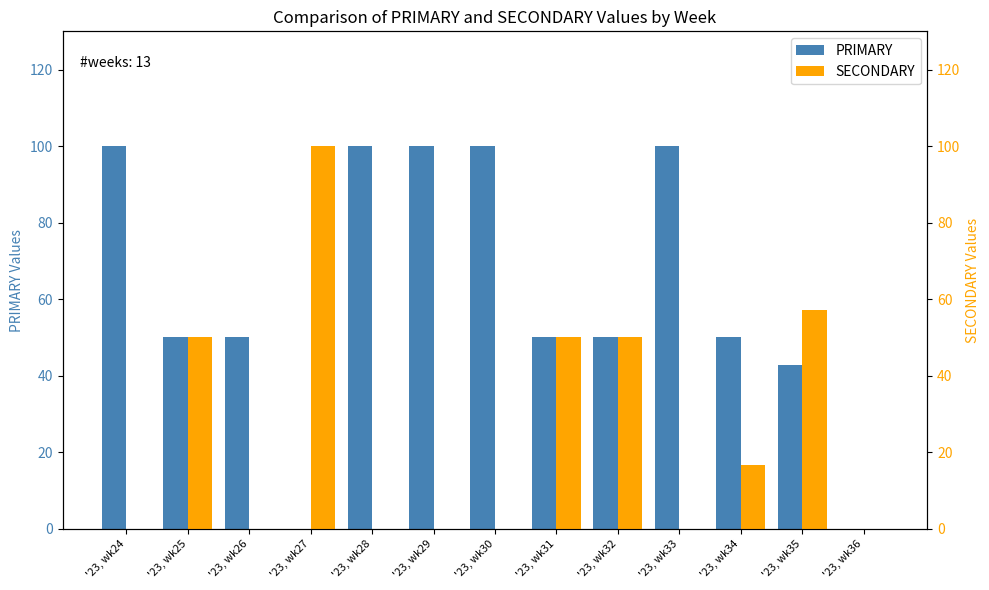

At which category is the sum across all series the highest?

'23, wk24